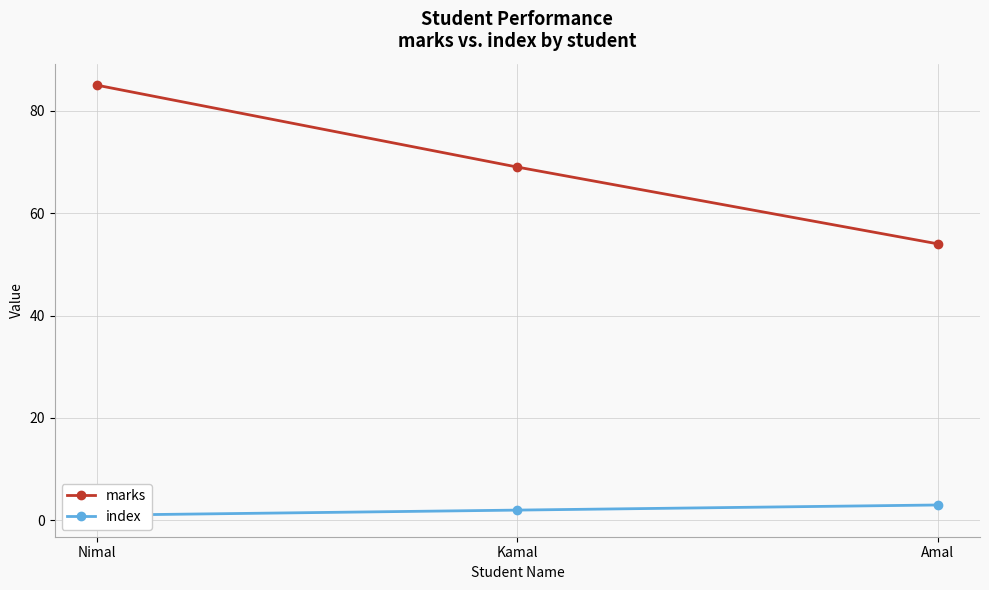

Rank the categories by marks value from lowest to highest.

Amal, Kamal, Nimal